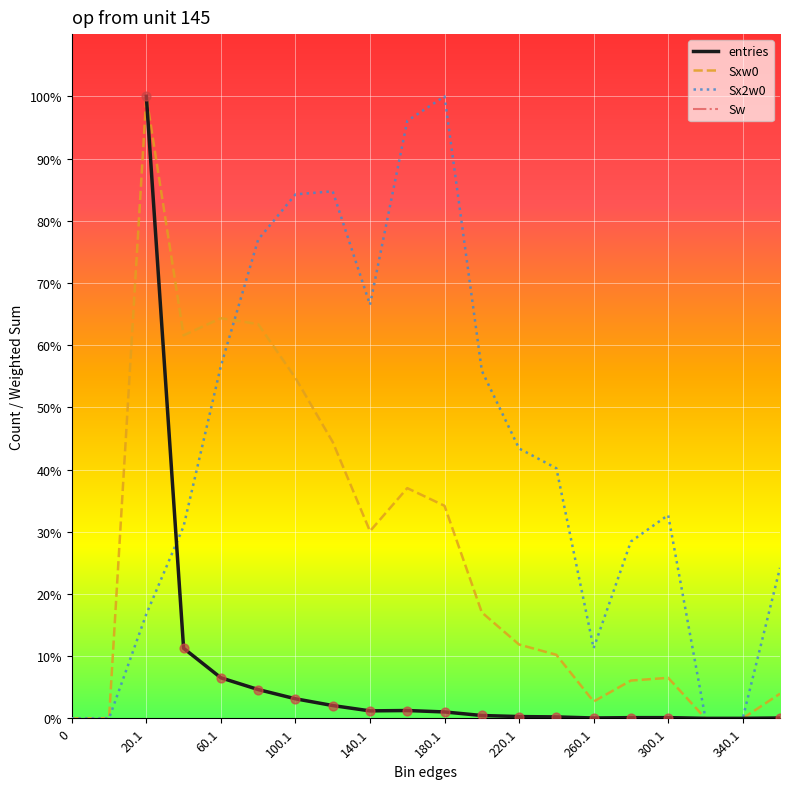

Which series reaches the minimum Y coordinate?

entries